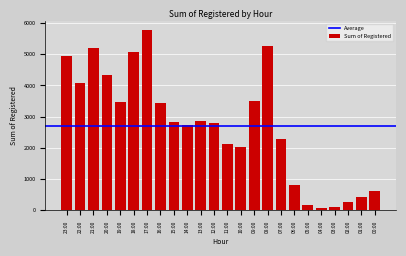

What is the sum of all values?

65160